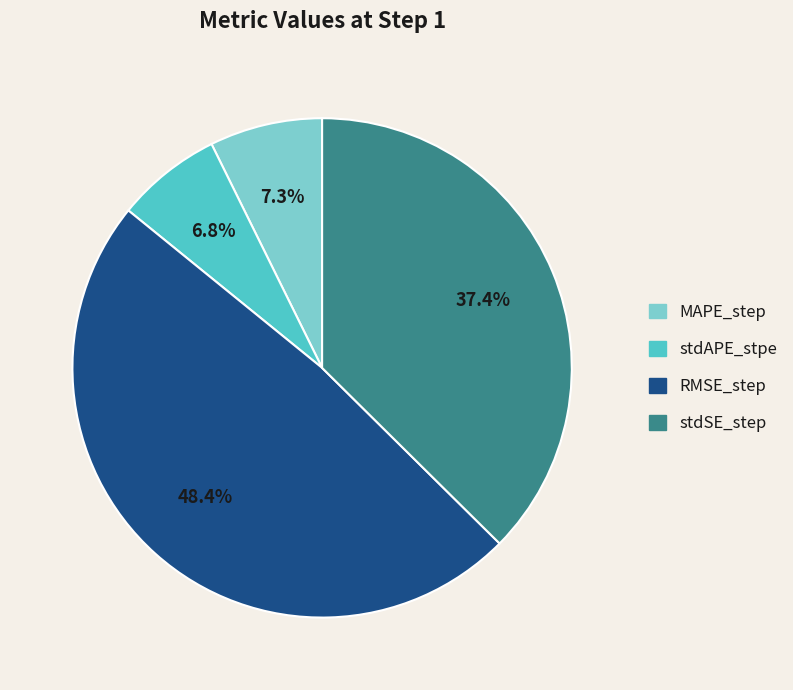

Which category has the biggest portion of the pie?

RMSE_step